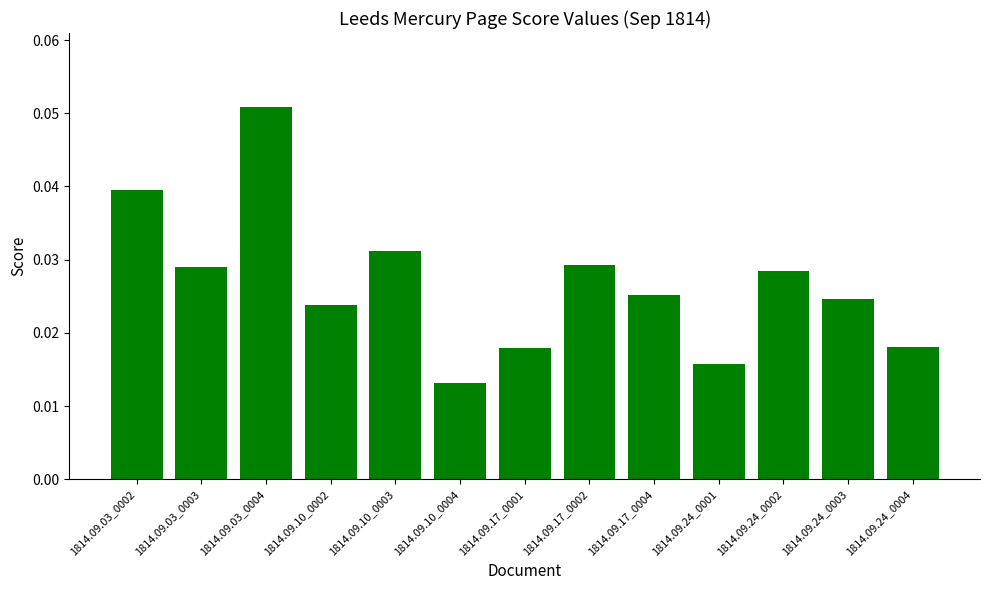

Count the values in the range 0 to 1.

13